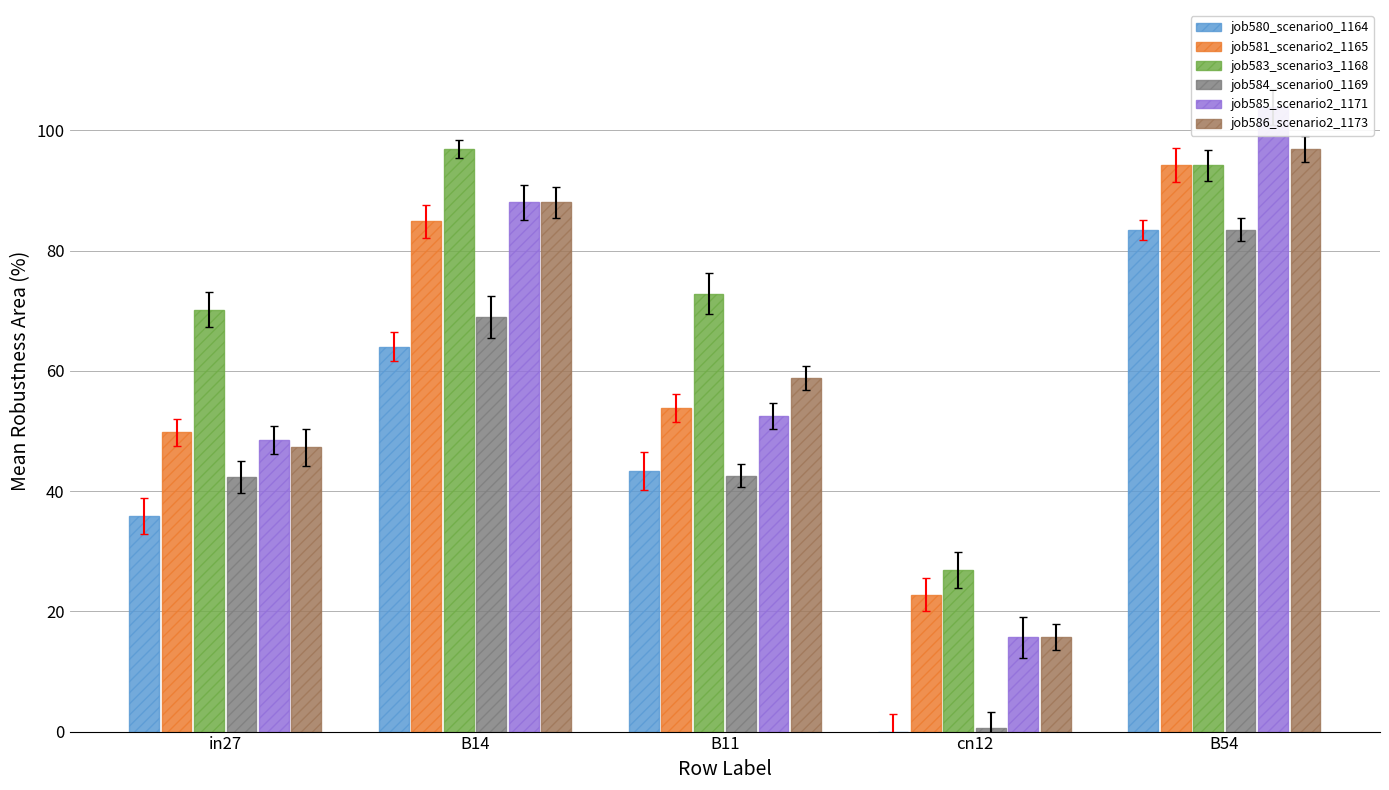

Between B14 and cn12, which is larger?

B14